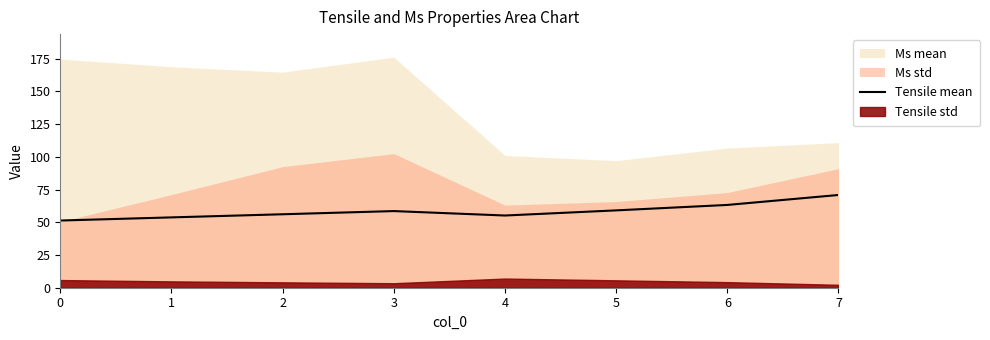

How many lines are shown in the chart?

1